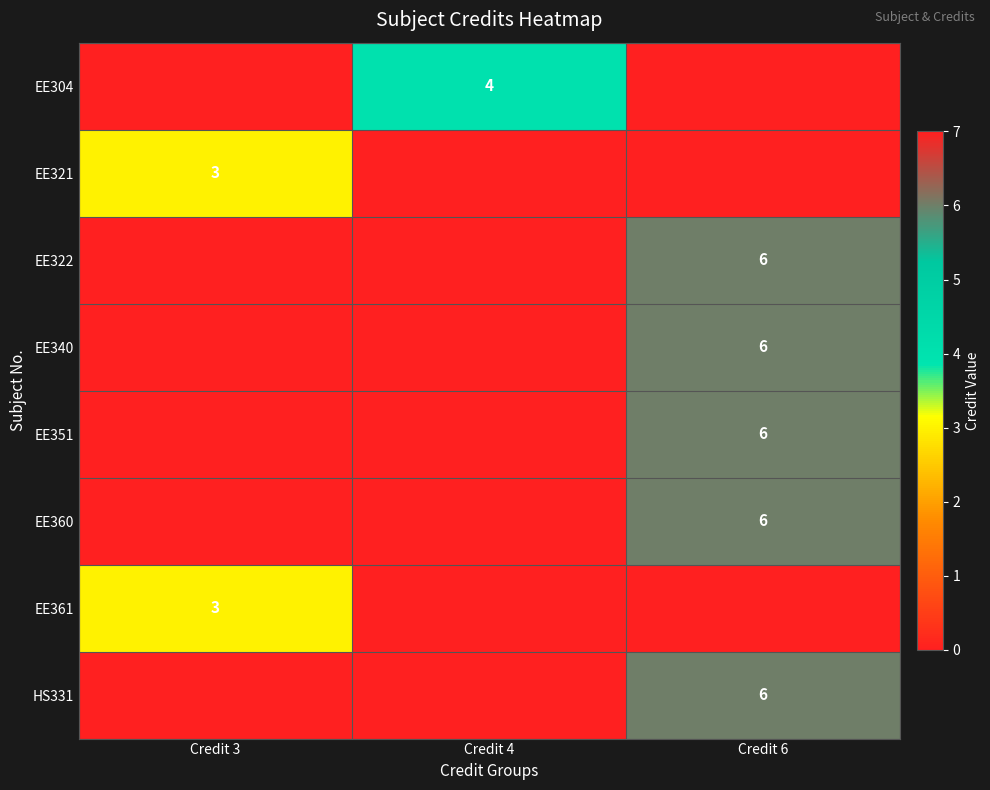

The EE321 series shows 1 at Credit 3. True or false?

False